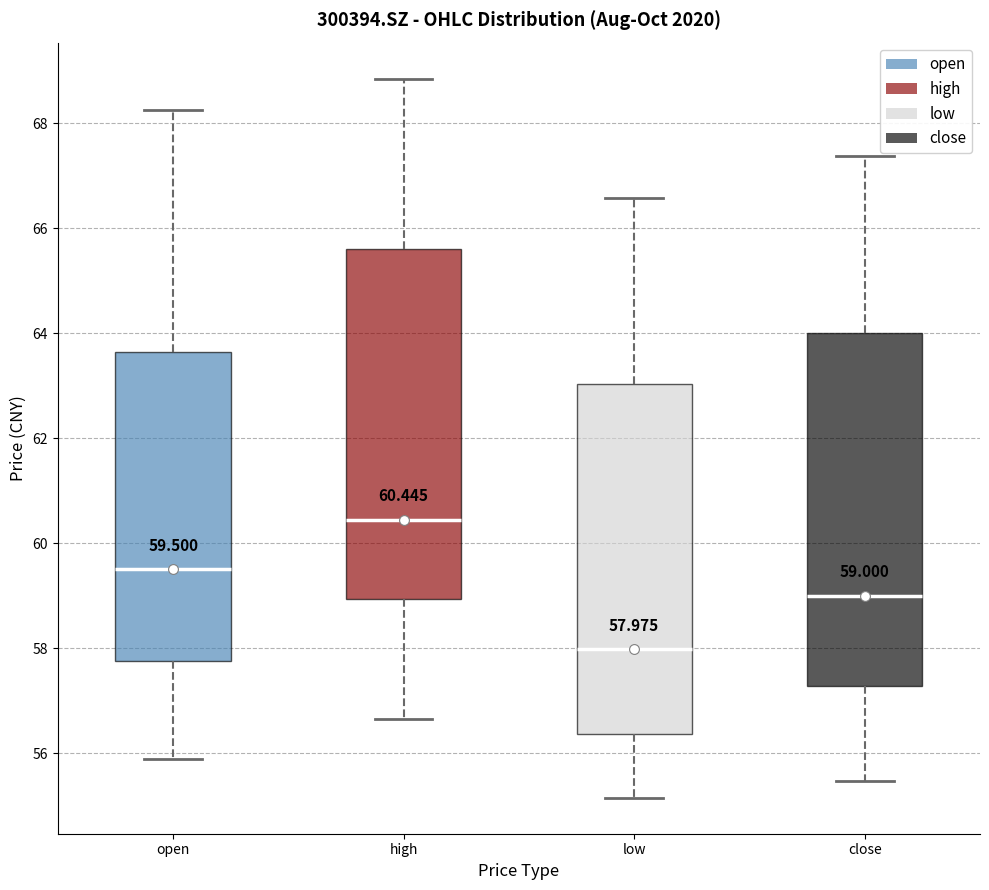

Which box has the lowest median line?

low